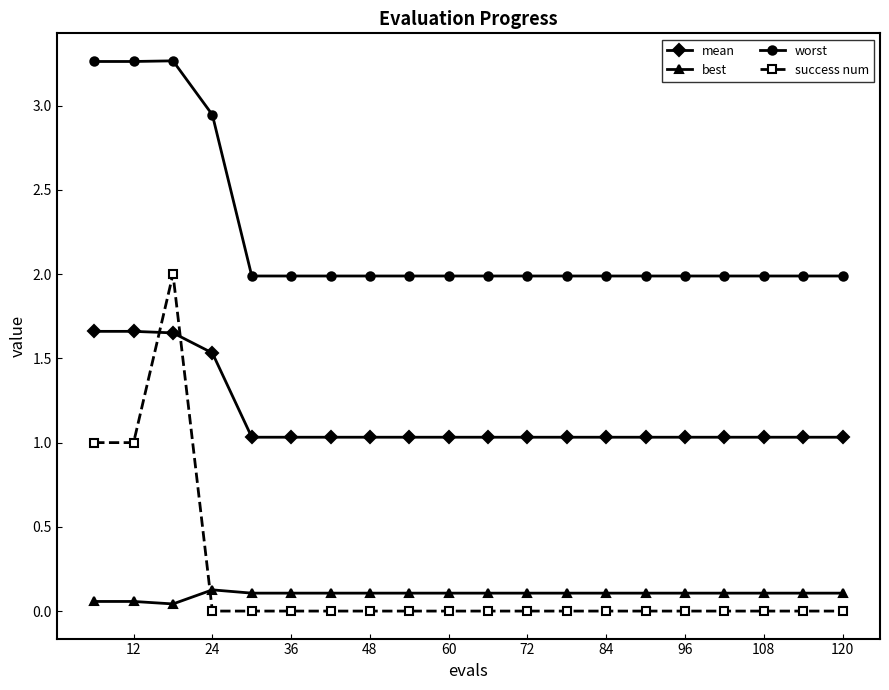

At how many categories does at least one series exceed 3?

3